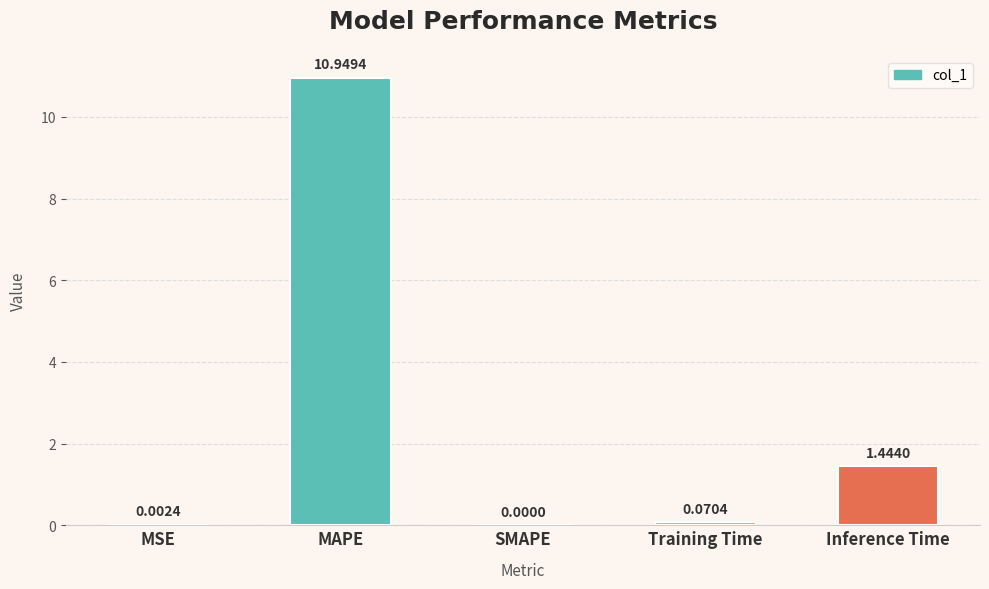

At which label is the value closest to 5?

Inference Time